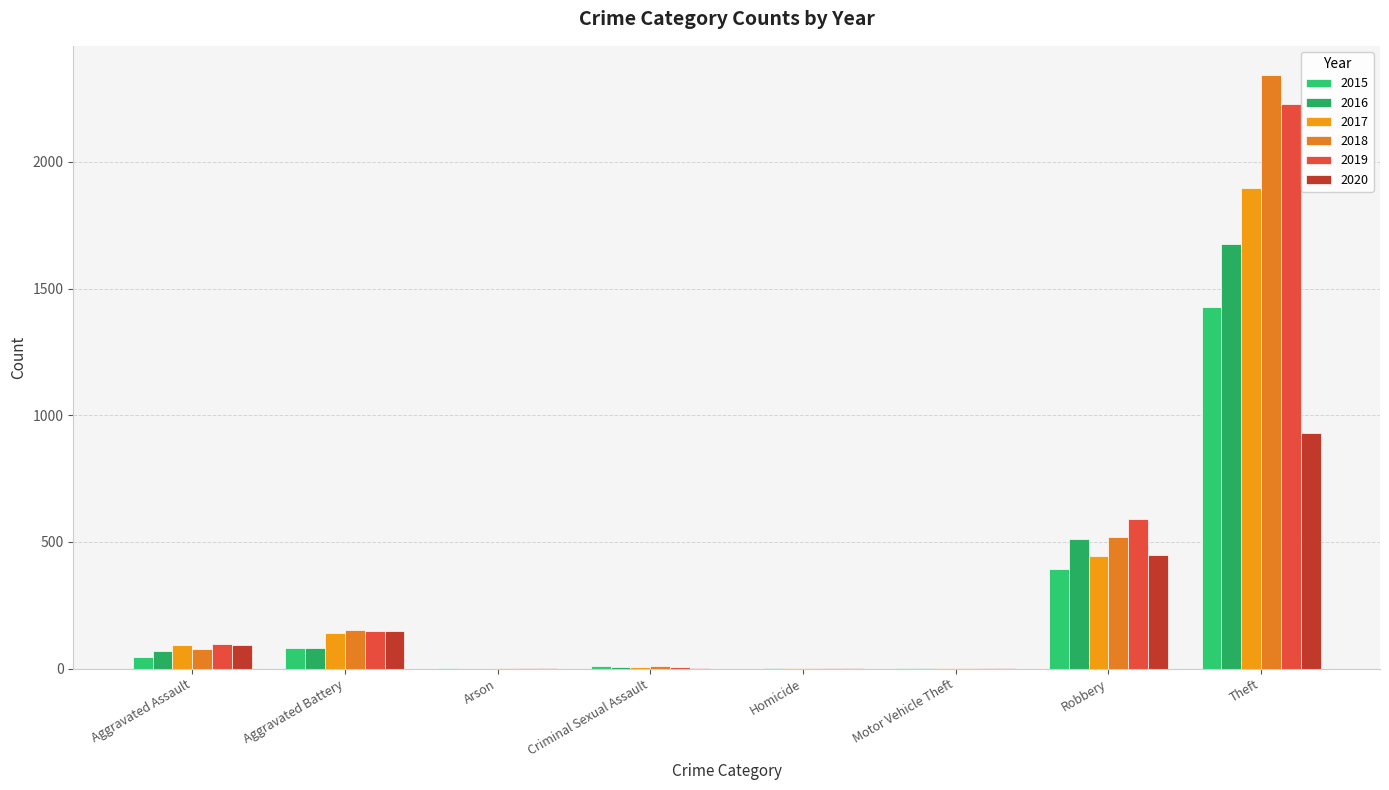

What is the average value of the 2015 series?

246